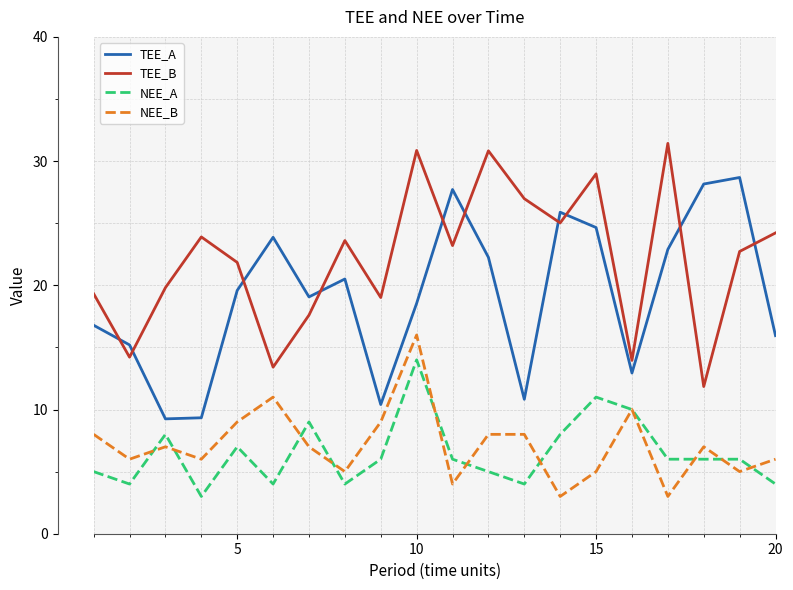

True or false: NEE_B and TEE_B intersect in this chart.

False